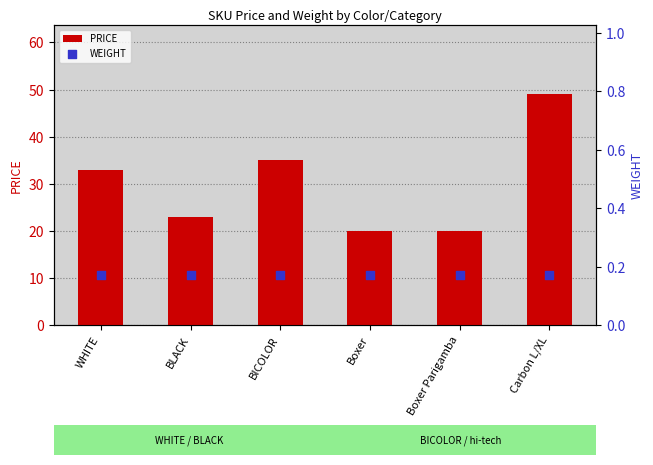

What are all the series names shown in the legend?

PRICE, WEIGHT